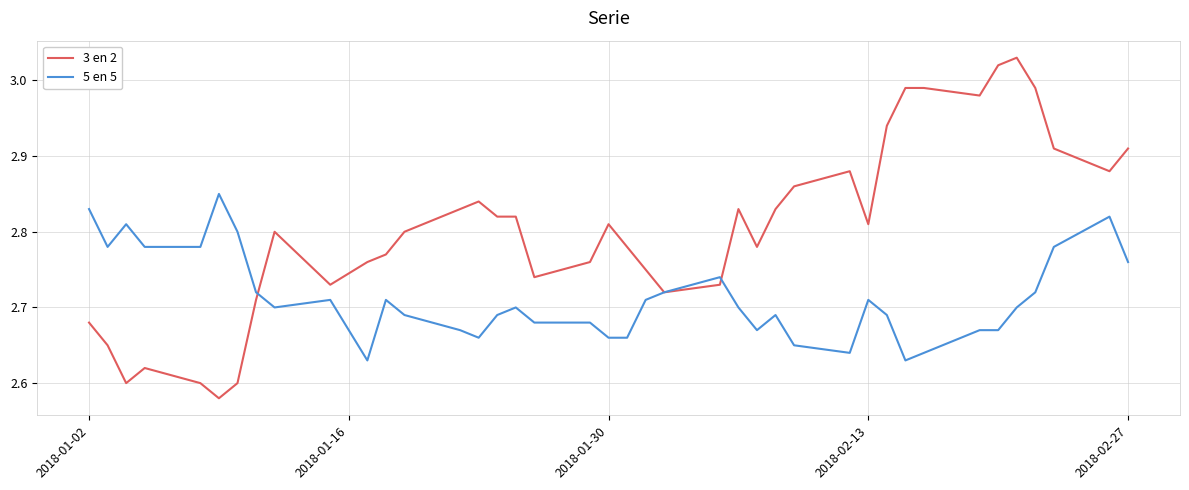

Which series has the widest spread of values?

3 en 2